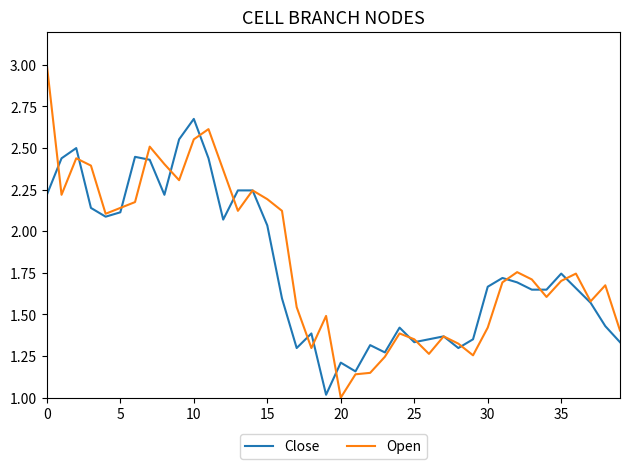

List the series in order of their overall mean, lowest first.

Close, Open